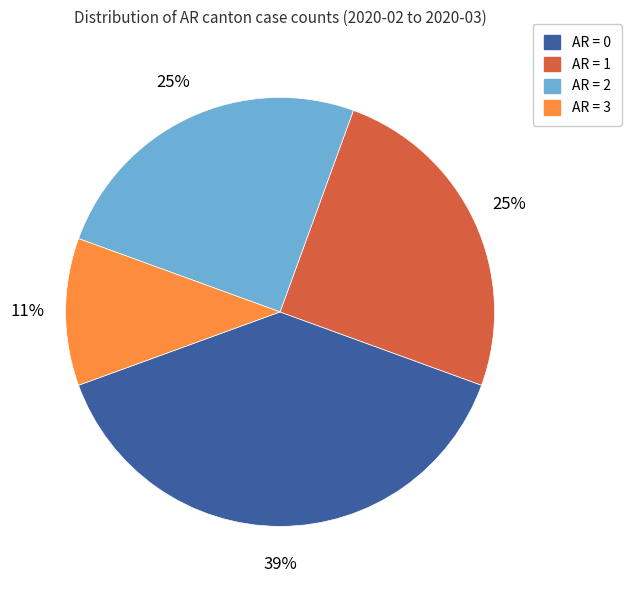

Is there any slice that represents more than half of the pie?

No